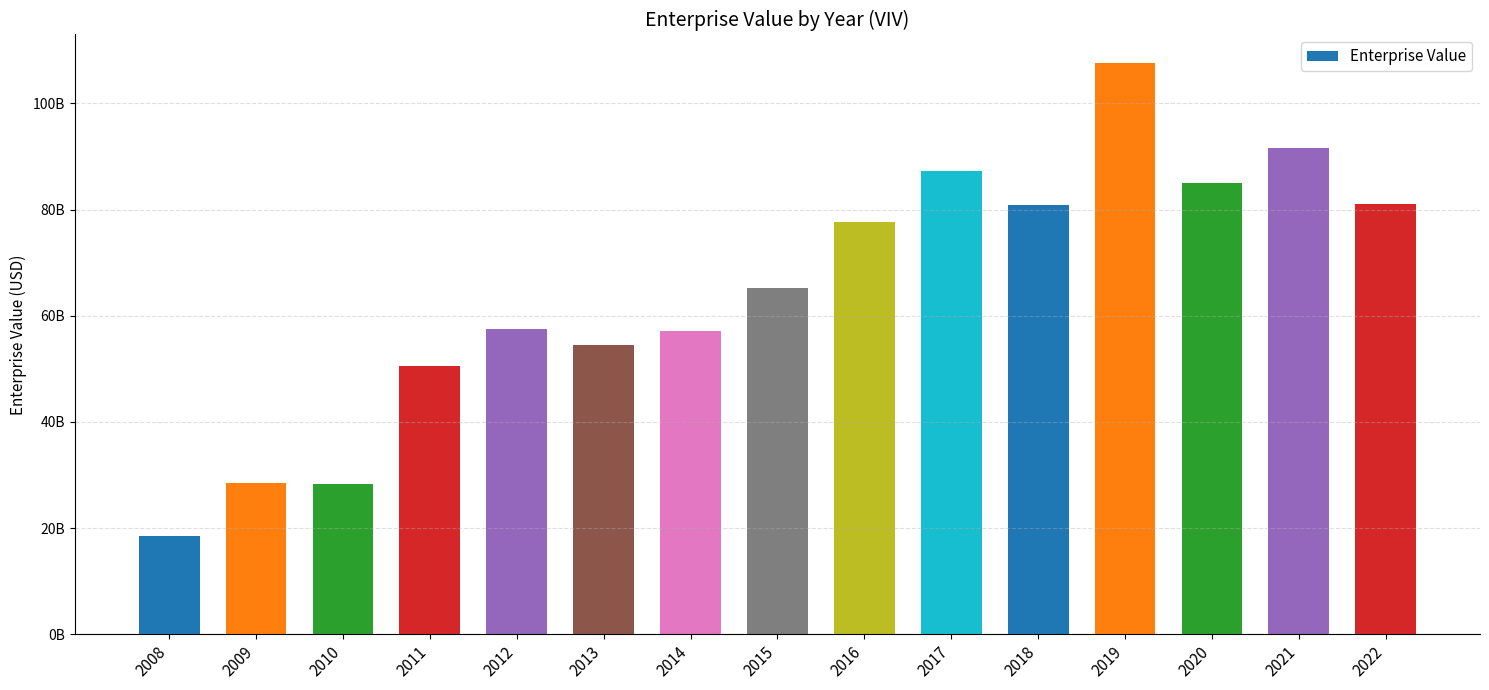

Does the chart contain any negative values?

No